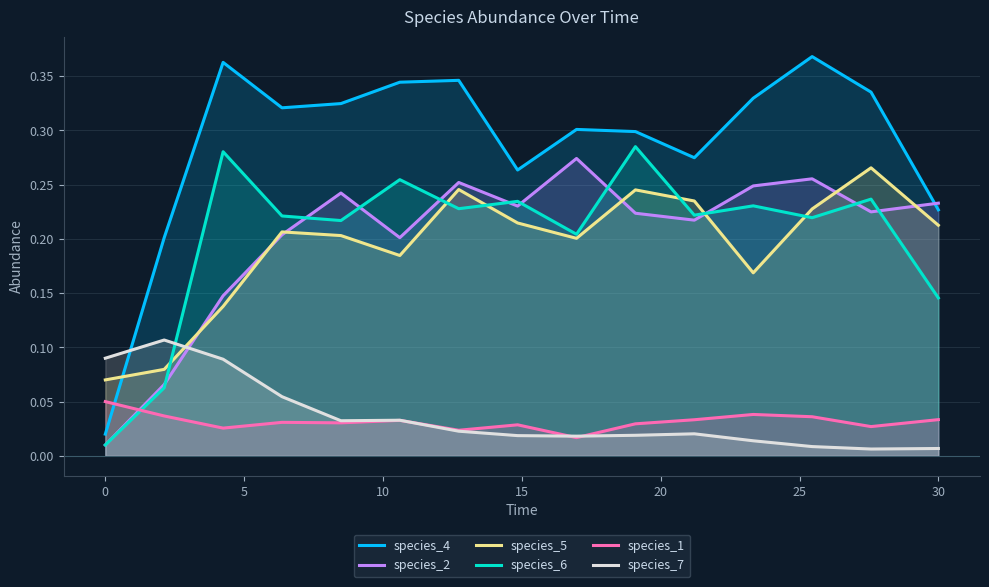

How many times do species_5 and species_4 cross each other?

1